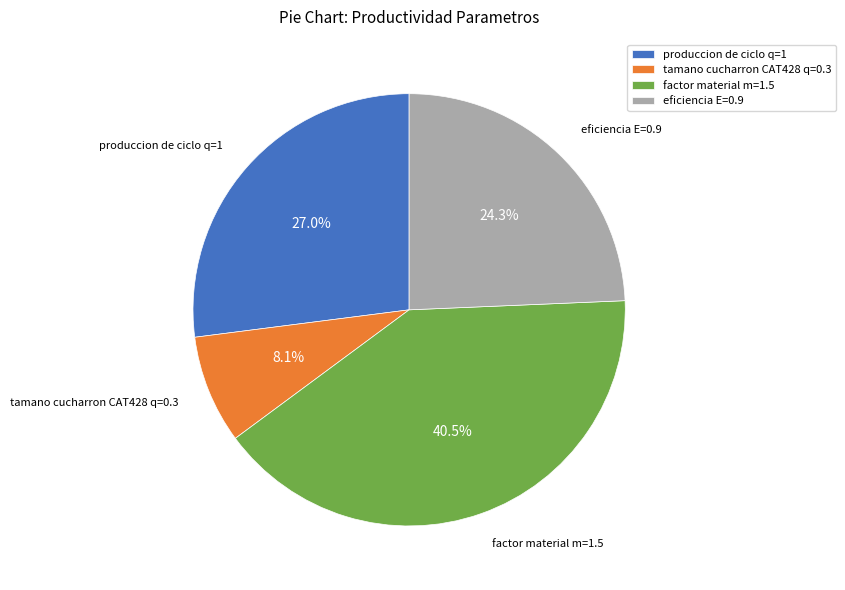

What is the ratio of the value at produccion de ciclo q=1 to the value at factor material m=1.5?

0.7